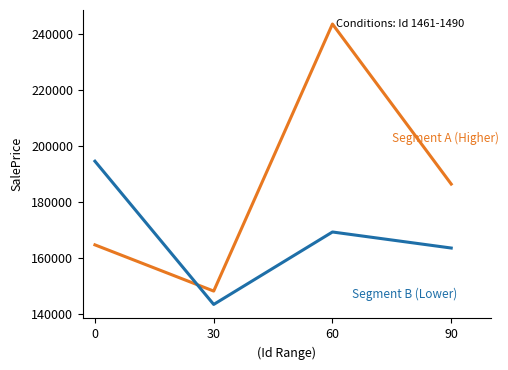

At which category is the sum across all series the highest?

60